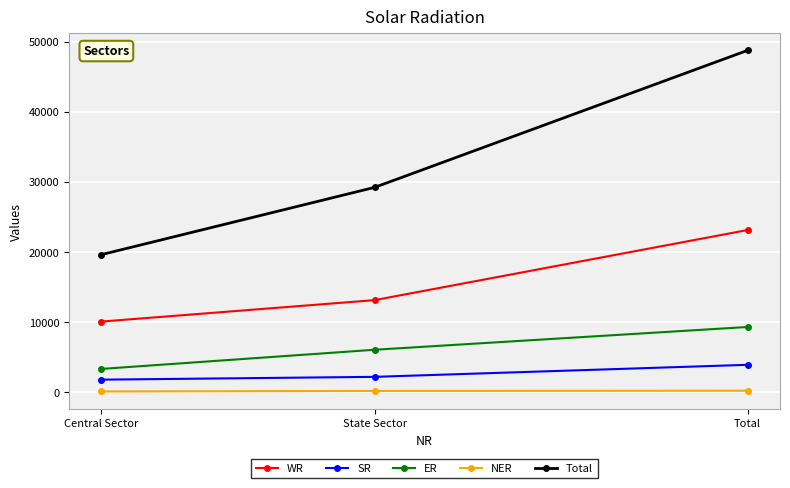

How many series are shown in this chart?

5